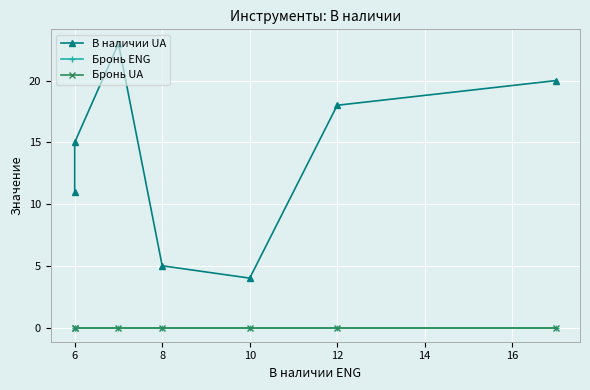

What is the approximate value of В наличии UA at 6, to the nearest 10?

20